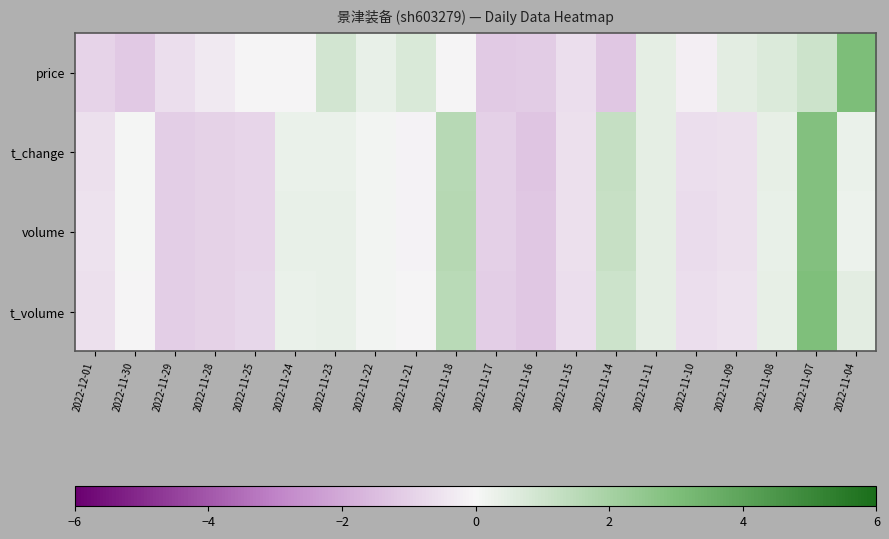

Count the number of categories in the chart.

20